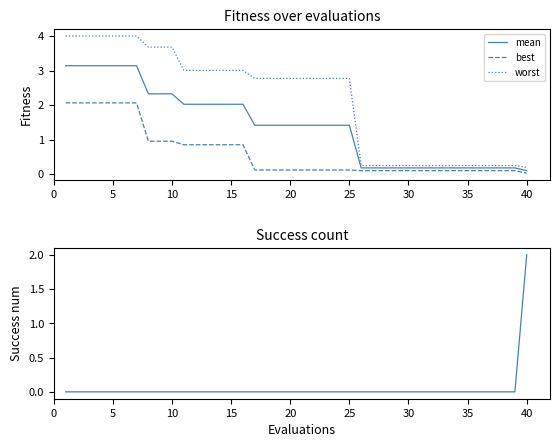

True or false: best and worst cross at least once.

False